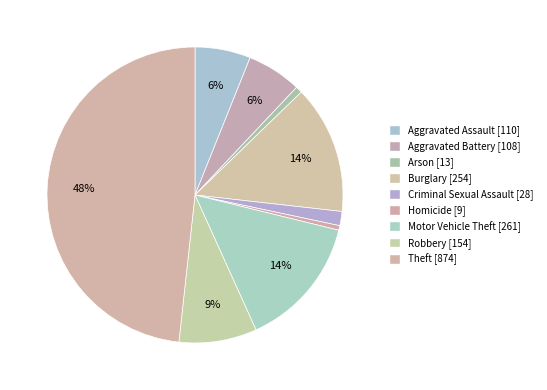

Count the number of slices in the pie.

9